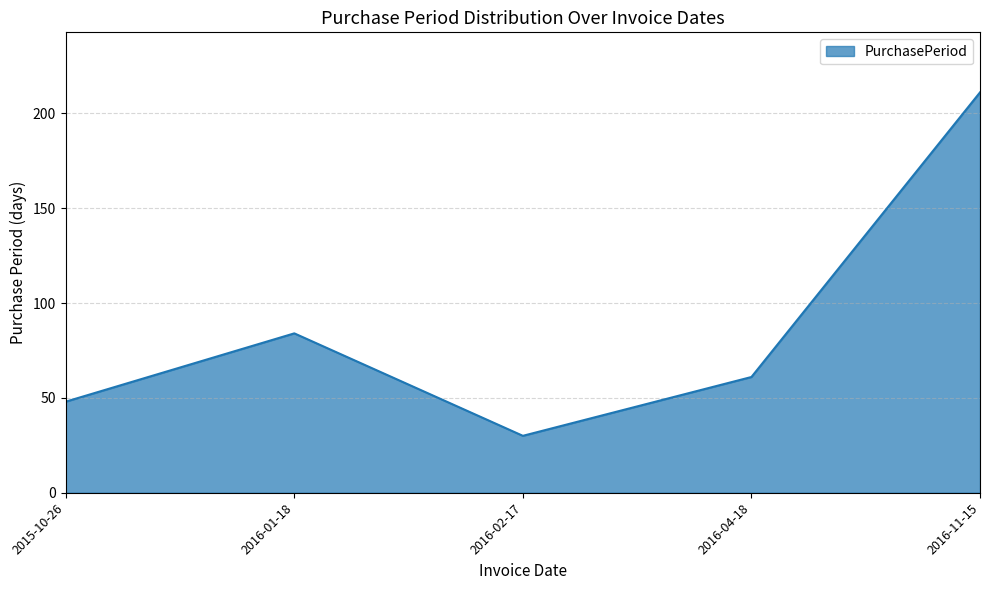

What is the difference between the maximum and minimum values?

181